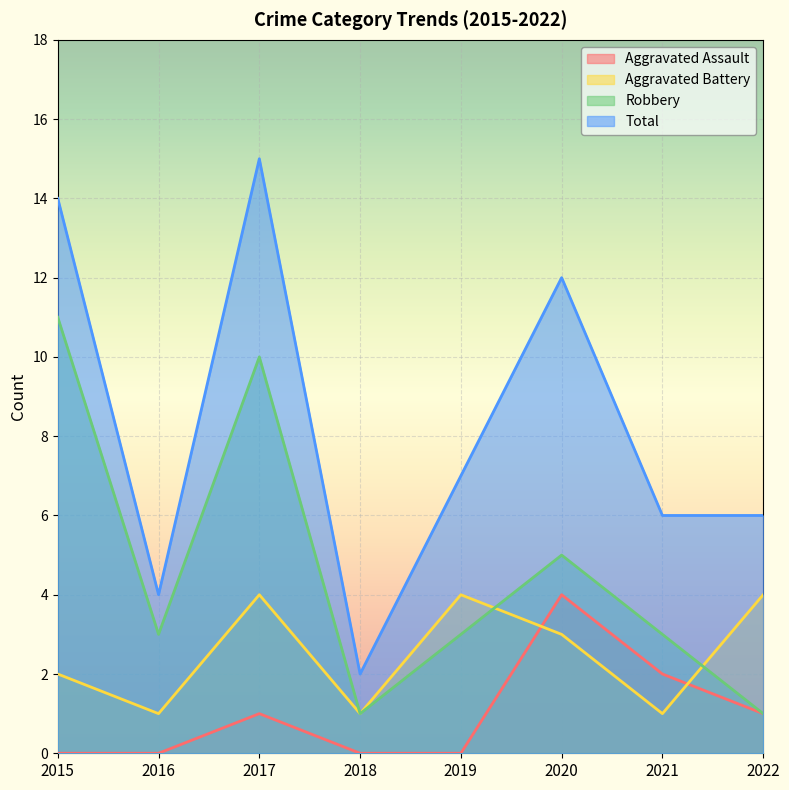

Which category has the highest value in the Aggravated Battery series?

2017